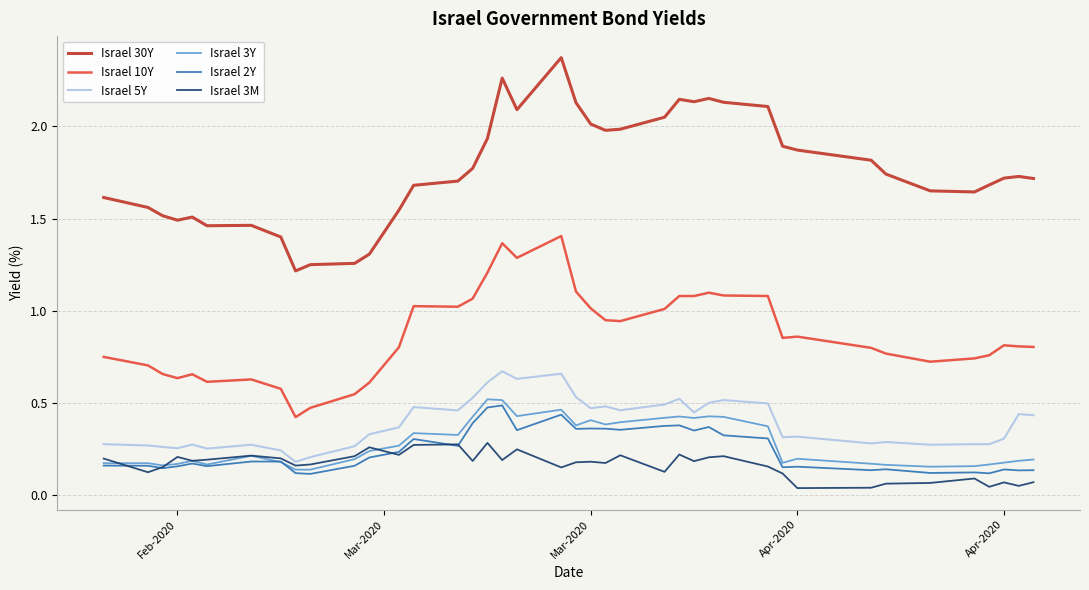

Which series has the largest total across all categories?

Israel 30Y